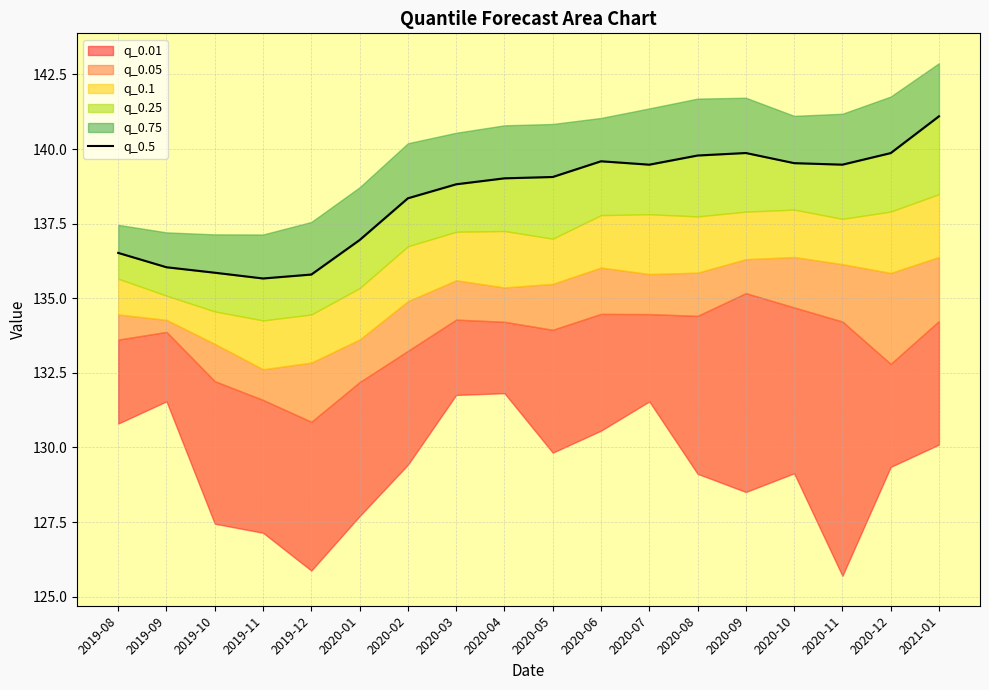

How many lines are shown in the chart?

1